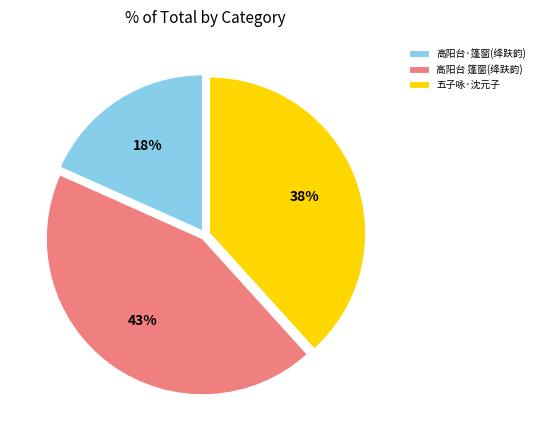

Does any single category account for the majority?

No